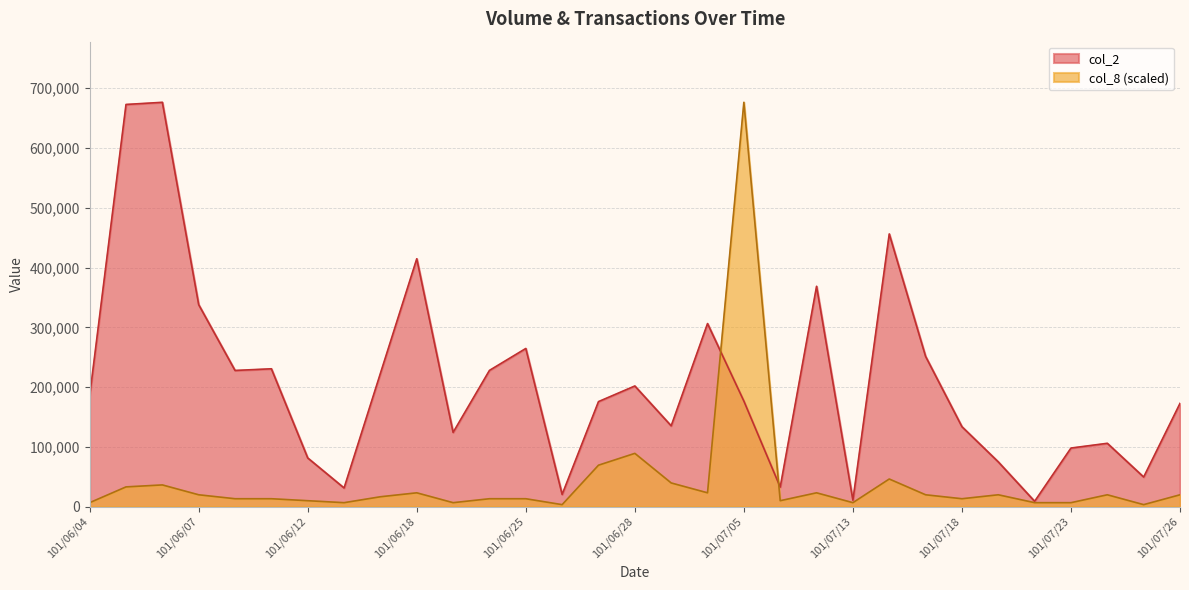

How many data points in col_2 are less than 176580?

15